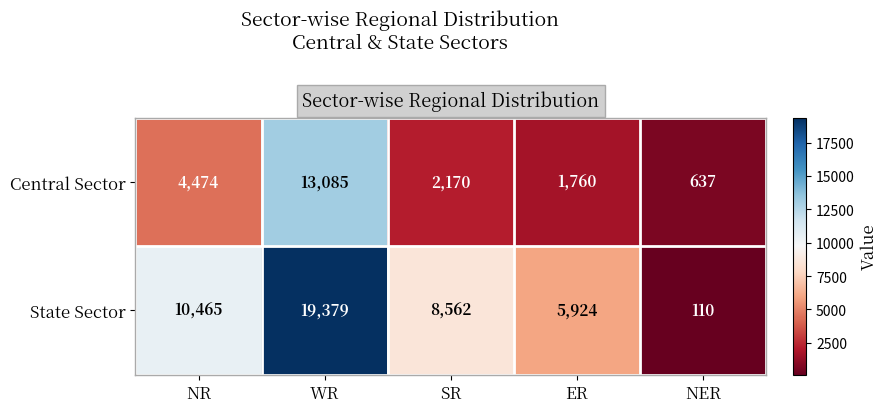

Which series changed the most between NR and SR?

Central Sector